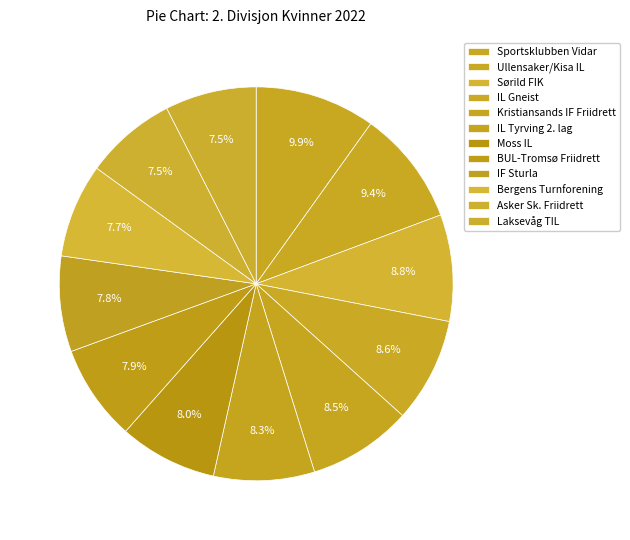

To the nearest percent, what is the combined percentage of Asker Sk. Friidrett and BUL-Tromsø Friidrett?

15%